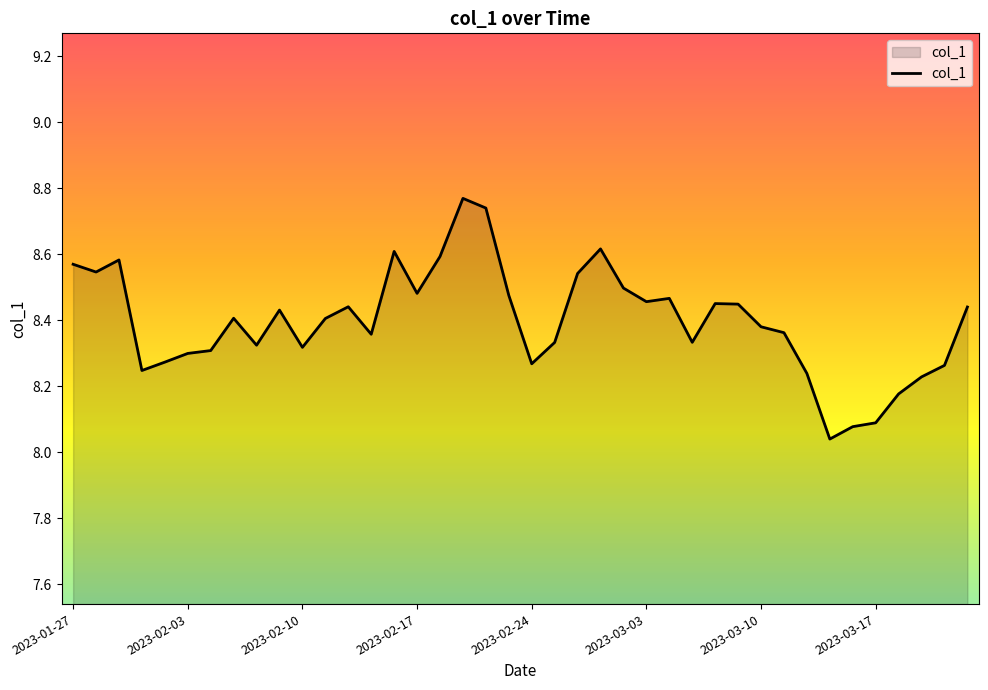

What is the difference between the maximum and minimum values?

0.7